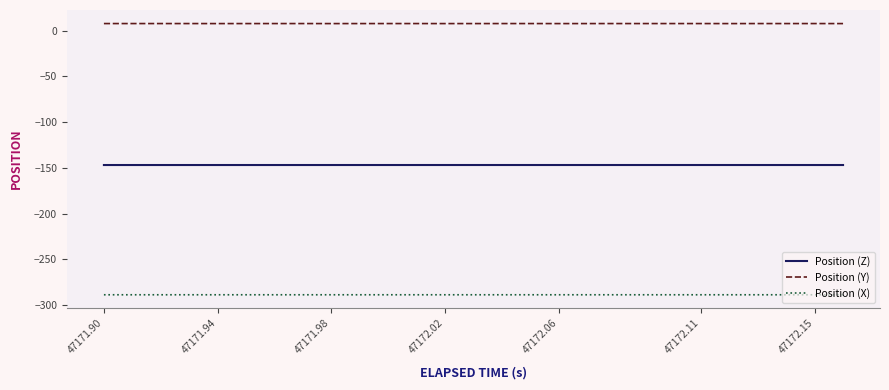

Which series has the largest total across all categories?

Position (Y)